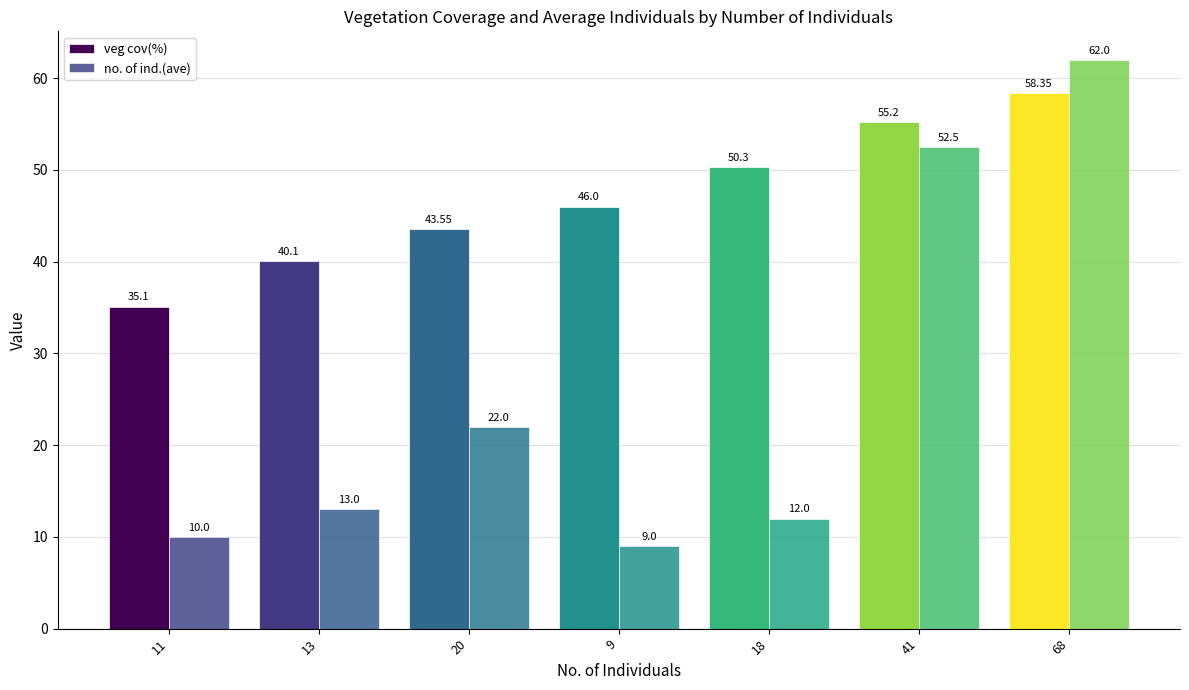

How many distinct data groups are displayed?

2